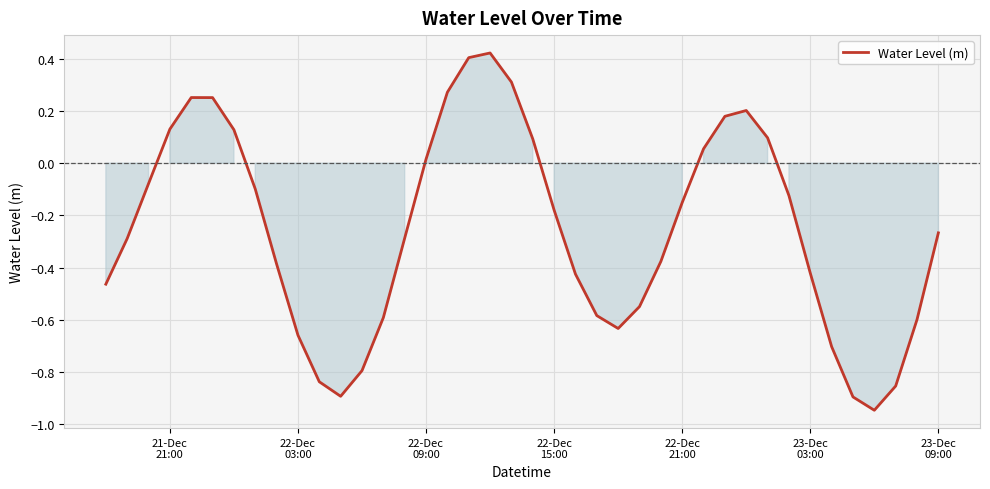

What is the difference between the maximum and minimum values?

1.4